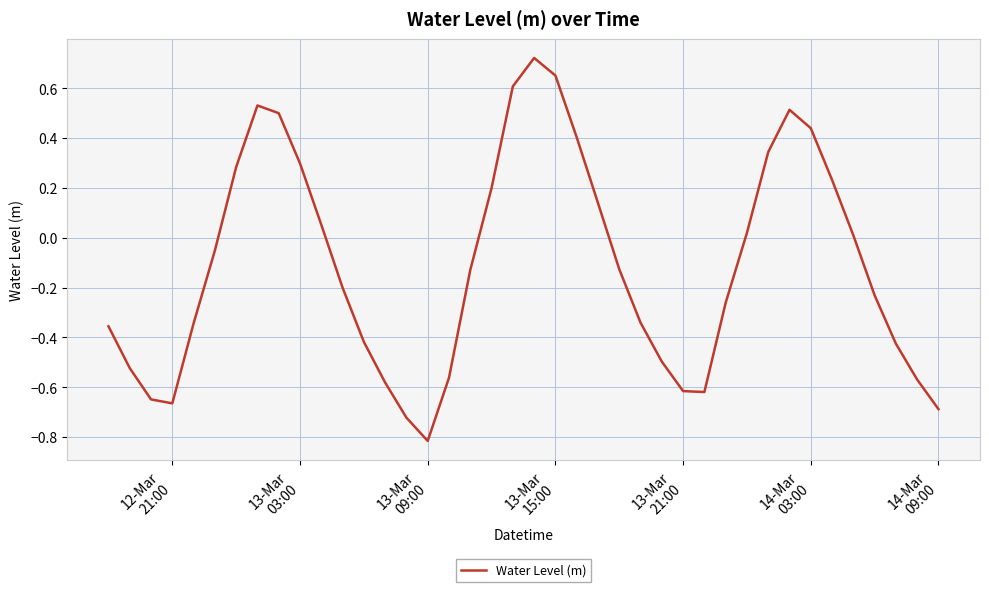

How many values are below 0?

23